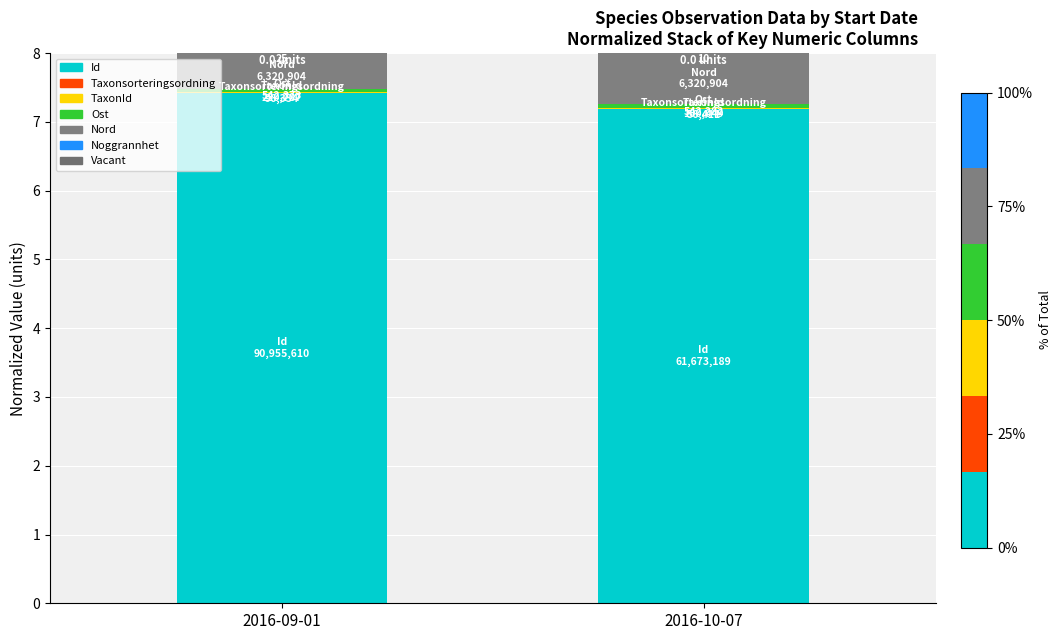

What is the value of the Id bar at the 1st from the left?

7.4